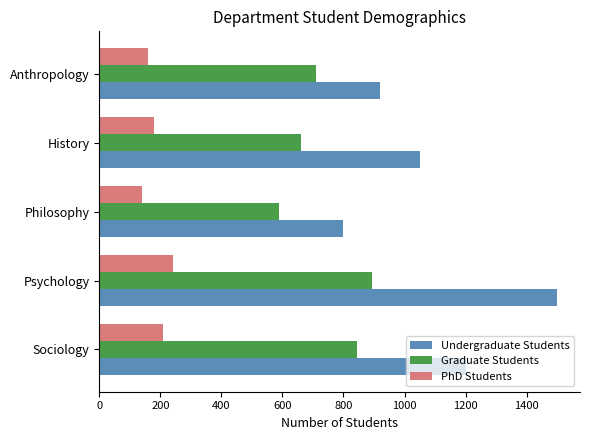

Which series has the widest spread of values?

Undergraduate Students